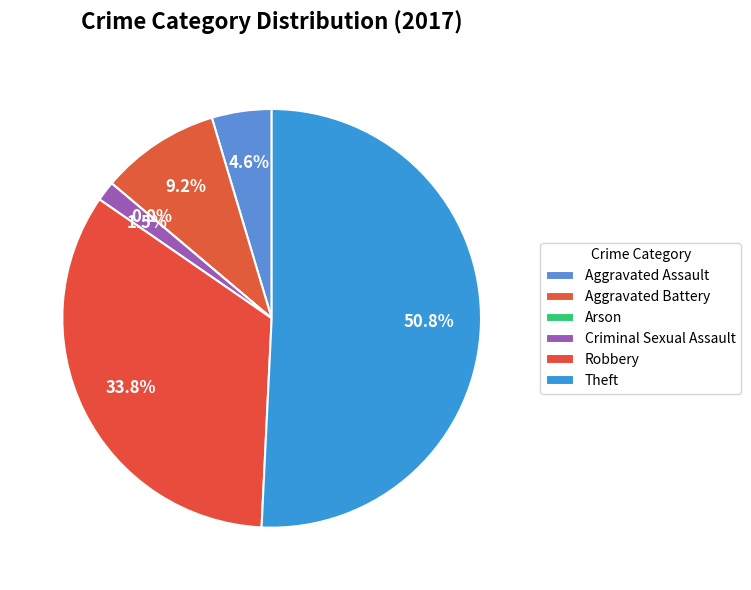

How many slices are in this pie chart?

6